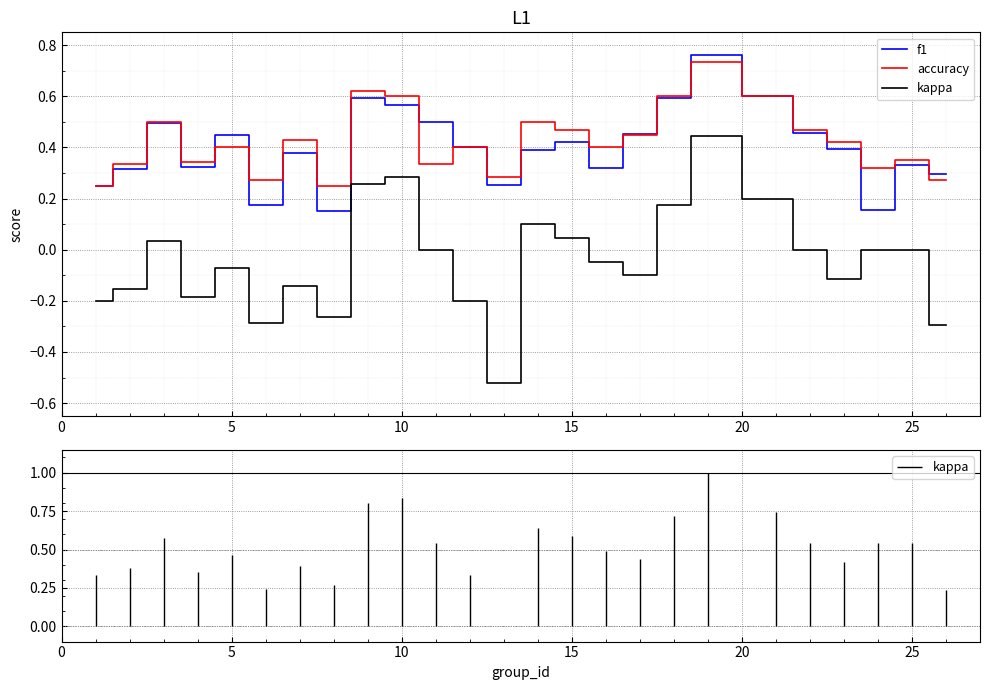

True or false: f1 and kappa intersect in this chart.

False